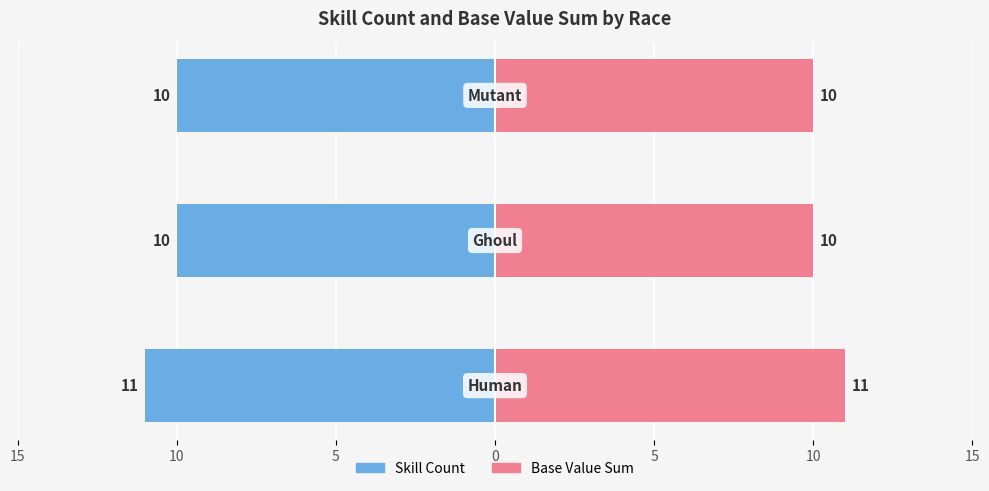

Which category has the lowest value across all series?

Ghoul